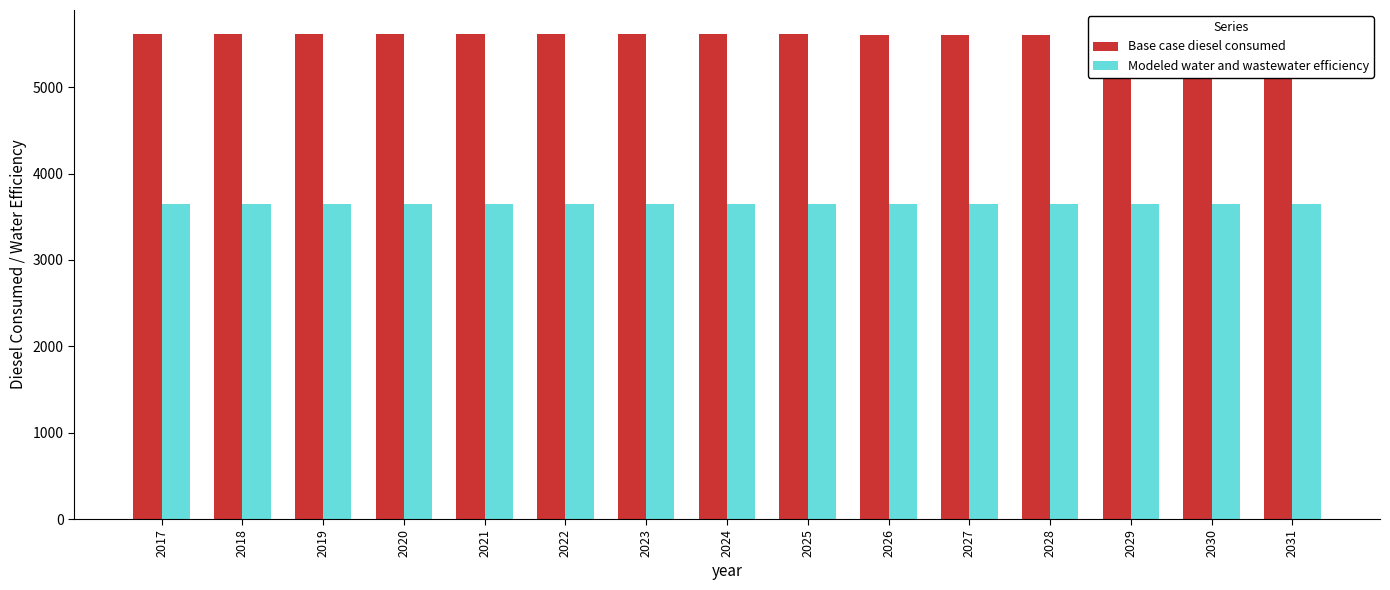

What is the total value across all series at 2030?

9248.0